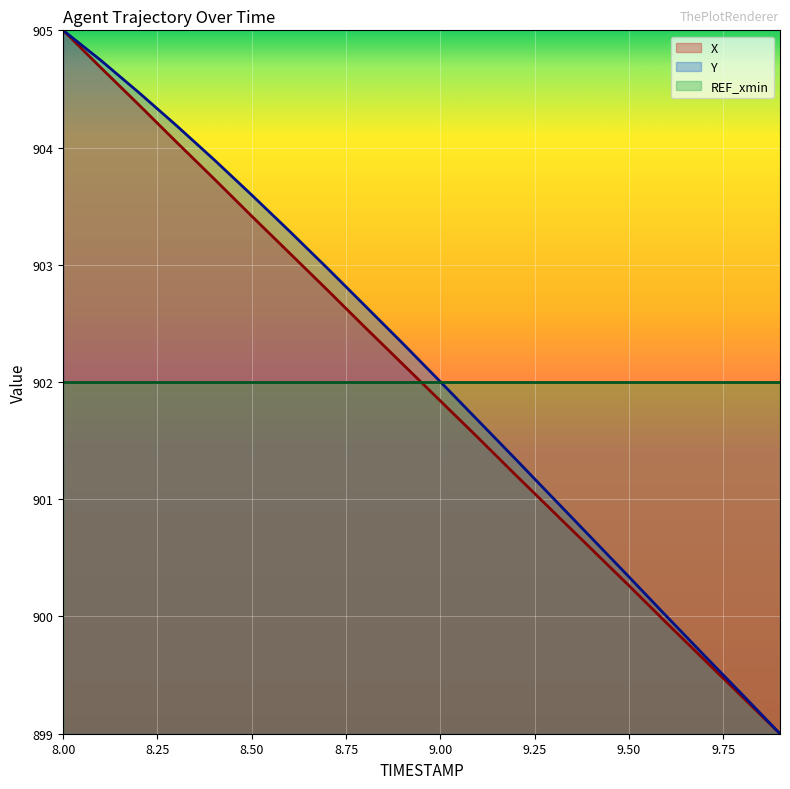

What is the label of the 10th point from the right?

9.0